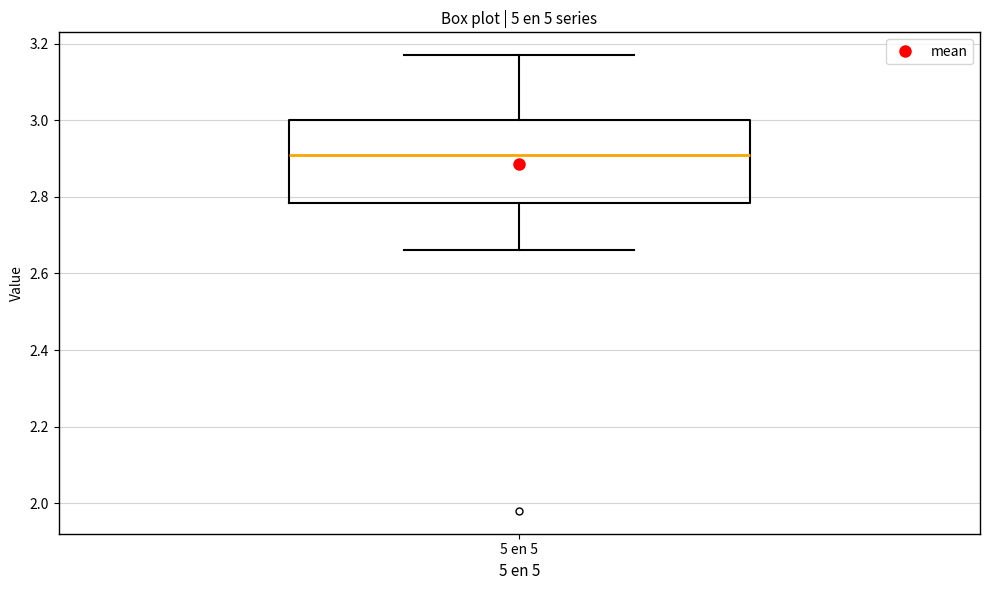

Where does the median line of the box for 5 en 5 sit on the y-axis? The values are not printed on the chart, so give them approximately, as read against the axis.

2.92